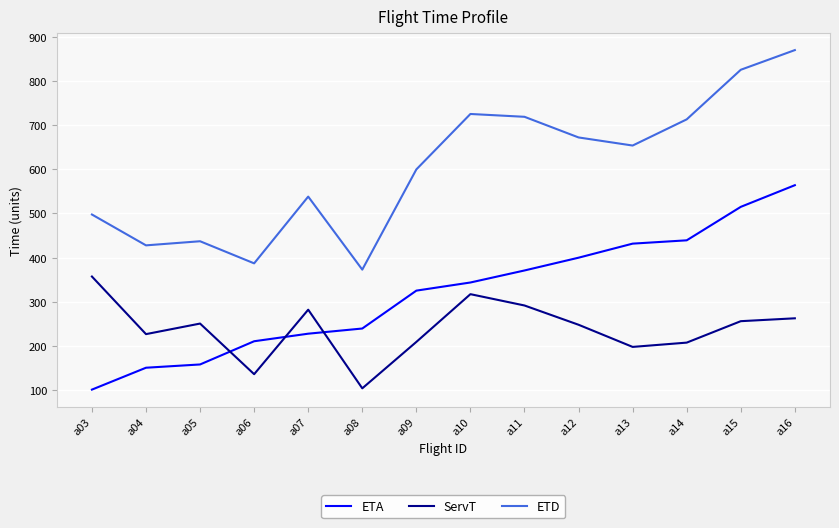

Read the ServT value at a10.

317.2